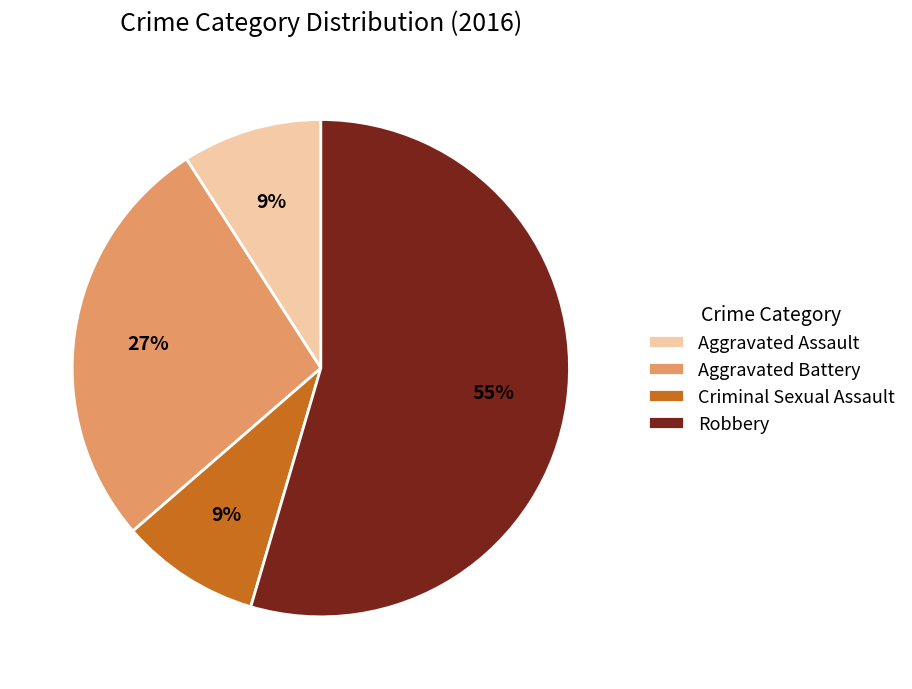

To the nearest percent, what is the combined percentage of Aggravated Battery and Aggravated Assault?

36%